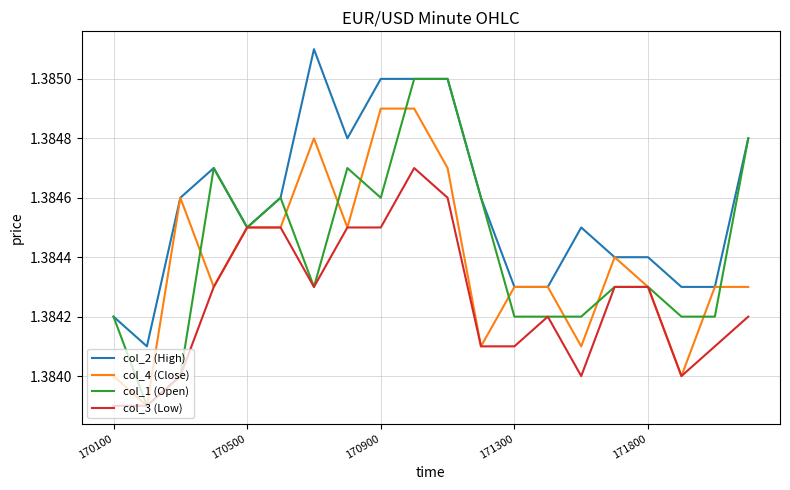

Which series has the largest total across all categories?

col_2 (High)